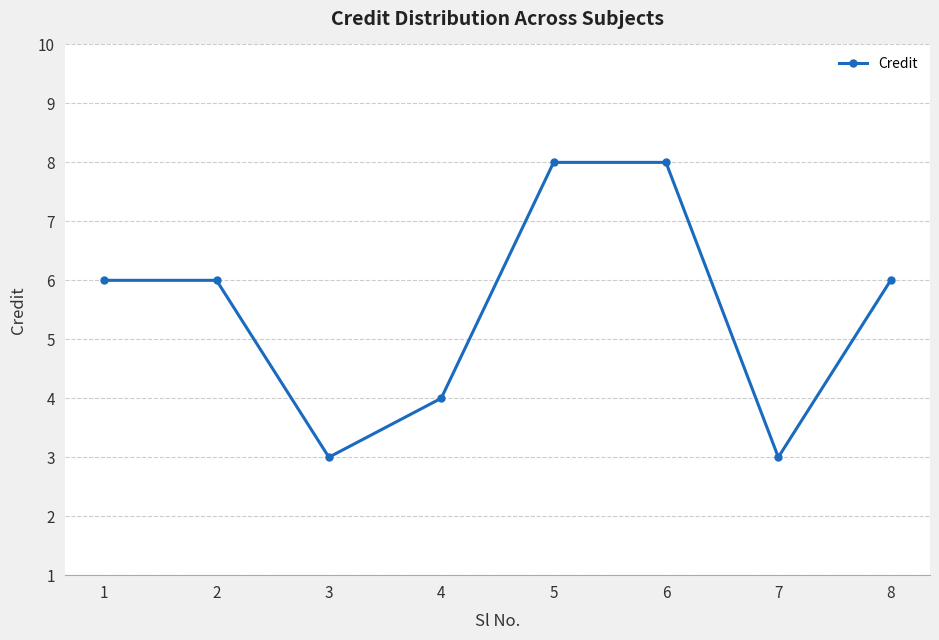

What is the smallest value displayed?

3